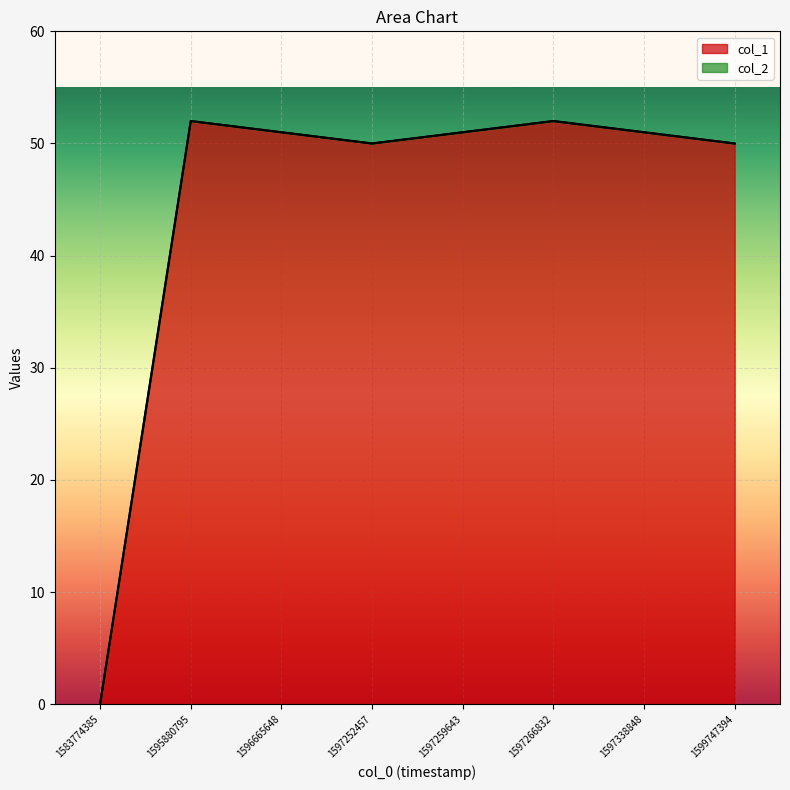

Reading right to left, transcribe all the data shown in this chart.

50	51	52	51	50	51	52	0